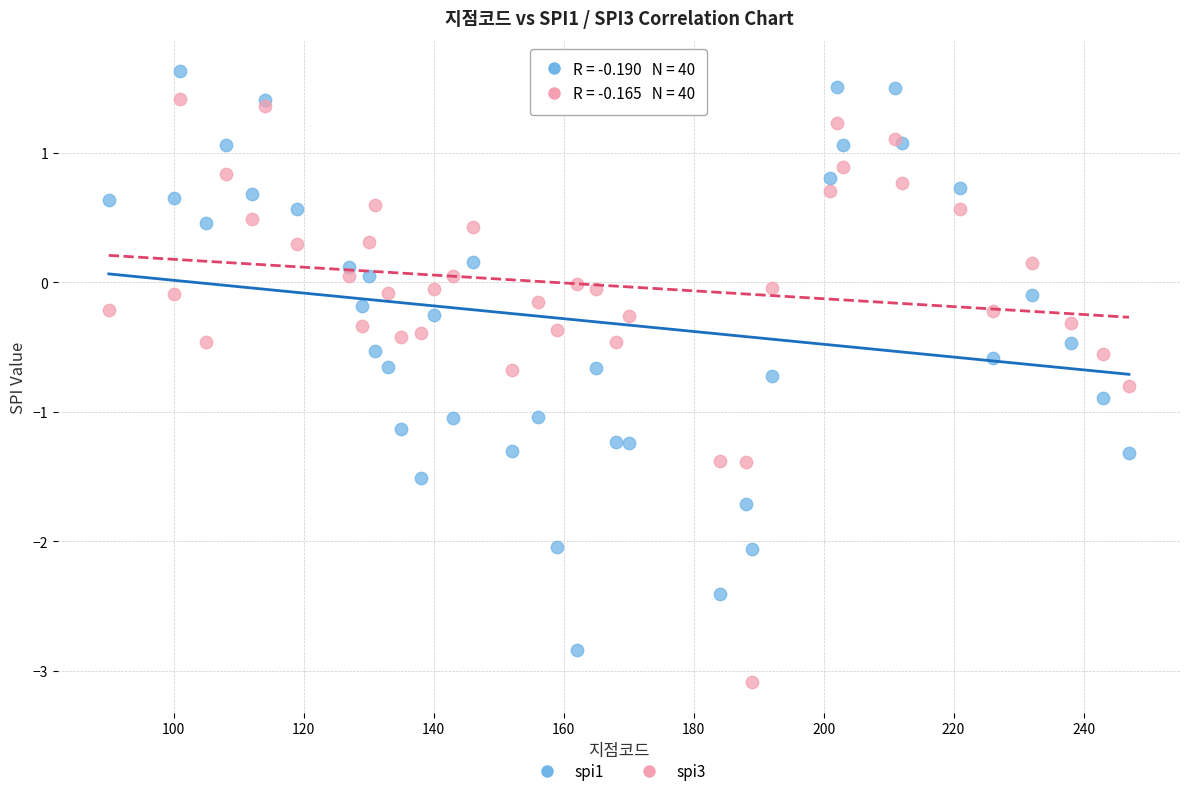

Which series contains the lowest Y value?

spi3